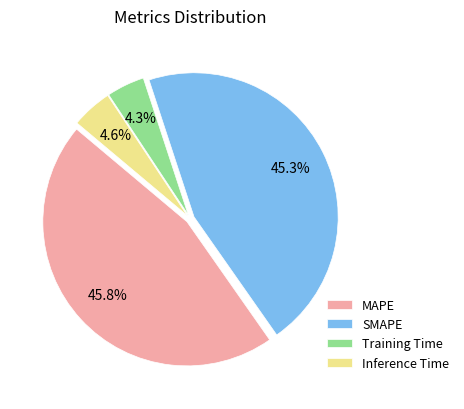

What percentage is the Inference Time slice, to the nearest percent?

5%